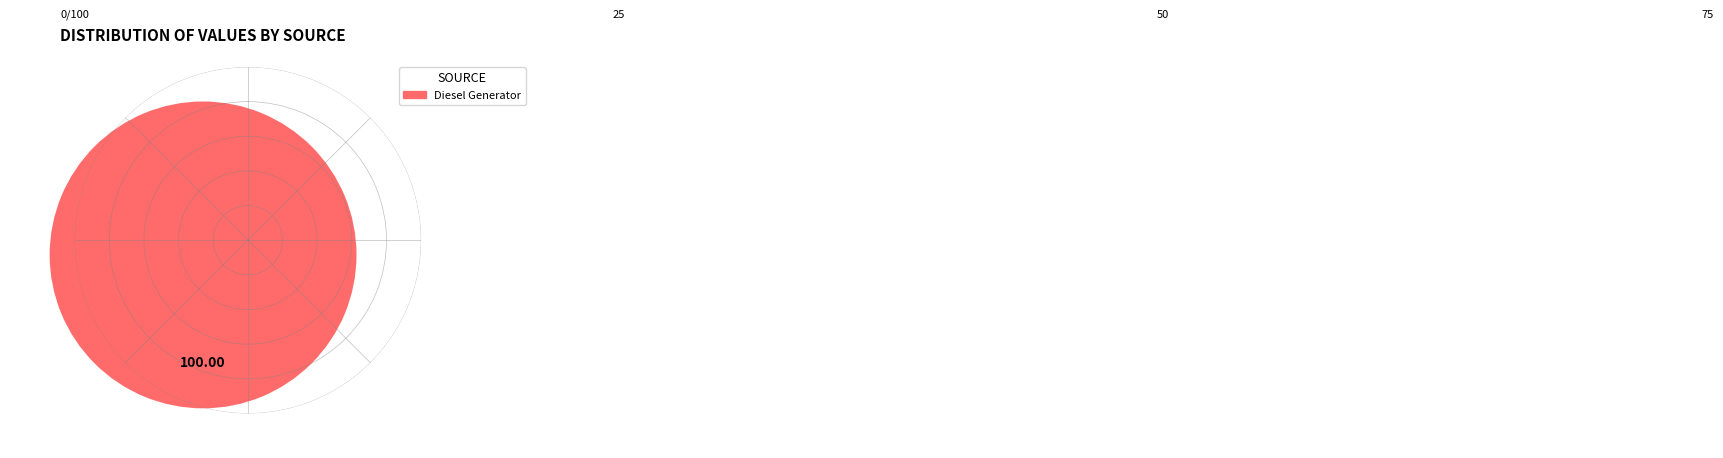

Does any single category account for the majority?

Yes